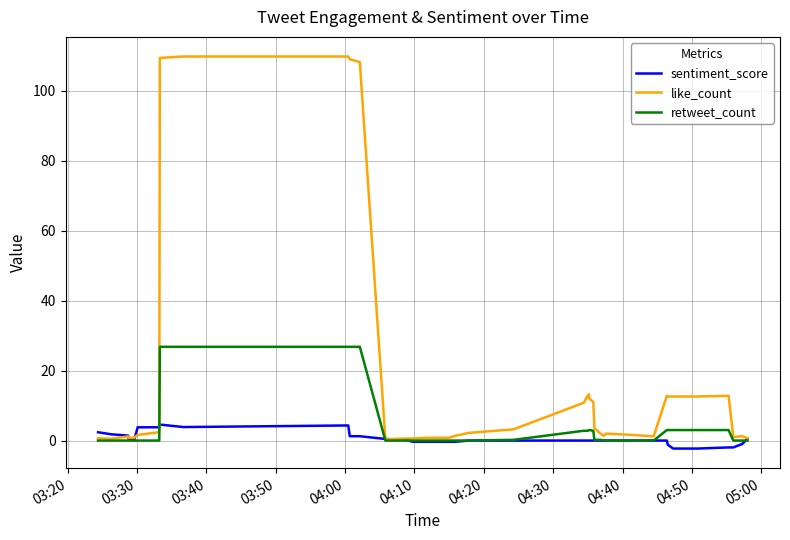

Which series has the largest range (max minus min)?

like_count